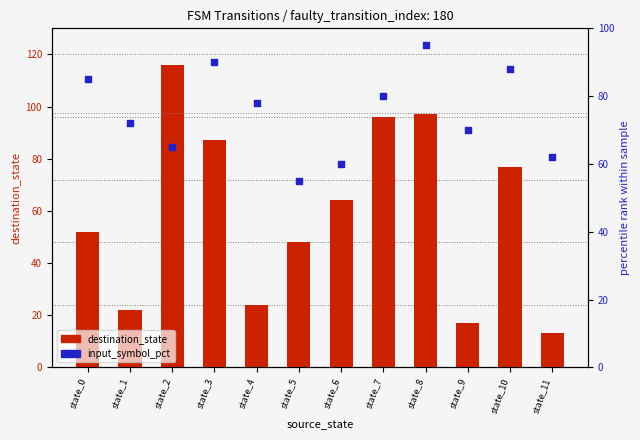

Which series contains the lowest Y value?

destination_state